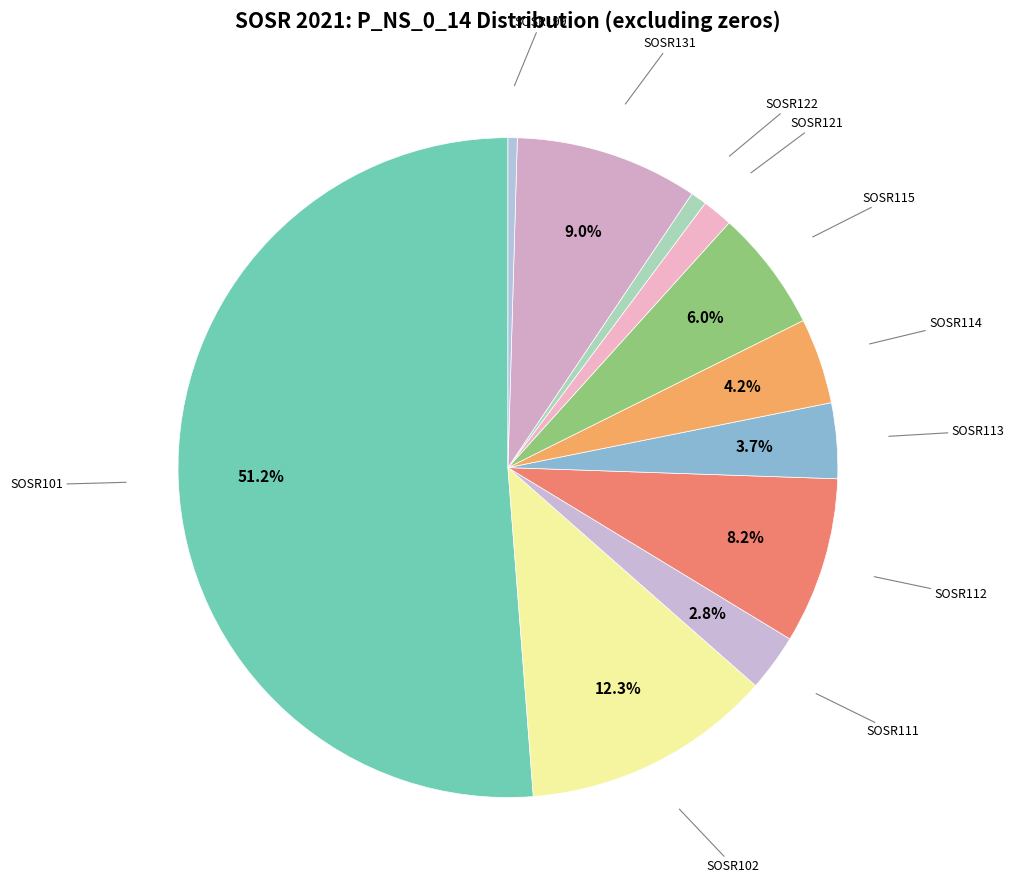

Does SOSR112 account for over 50% of the chart?

No